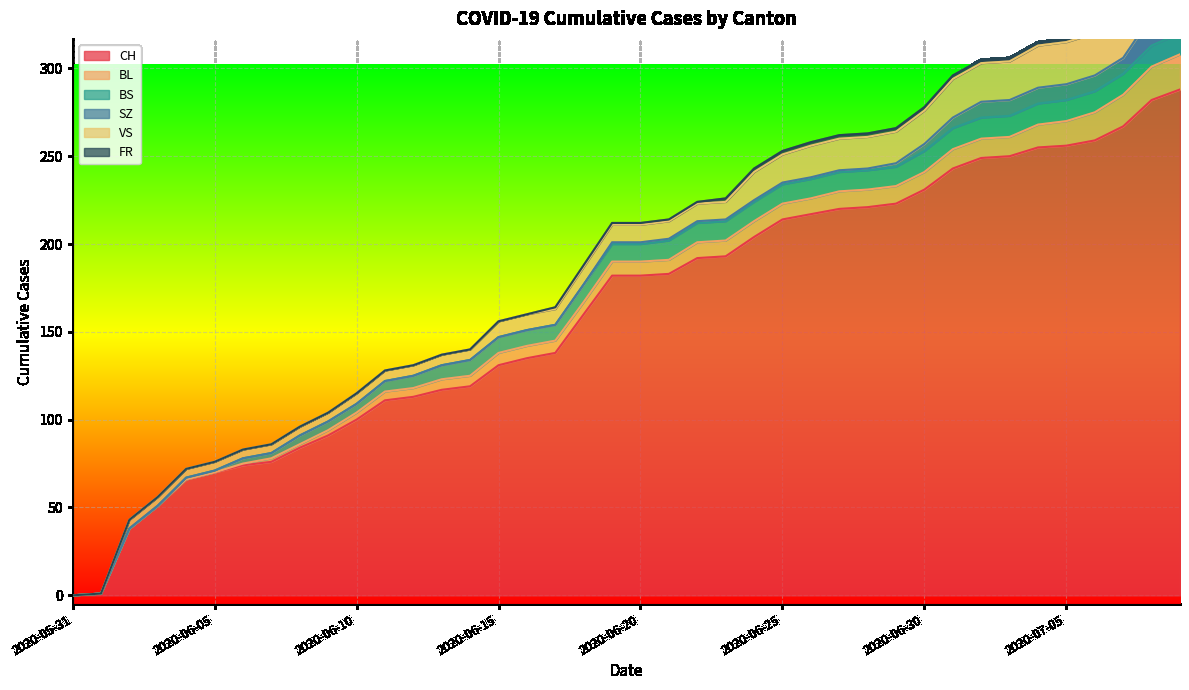

What is the value of the CH point at the 10th from the left?

91